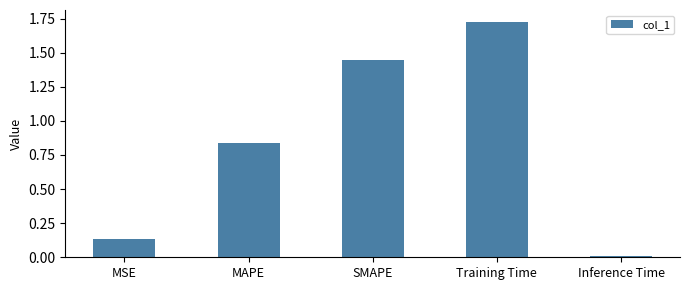

Rank the categories by value from highest to lowest.

Training Time, SMAPE, MAPE, MSE, Inference Time